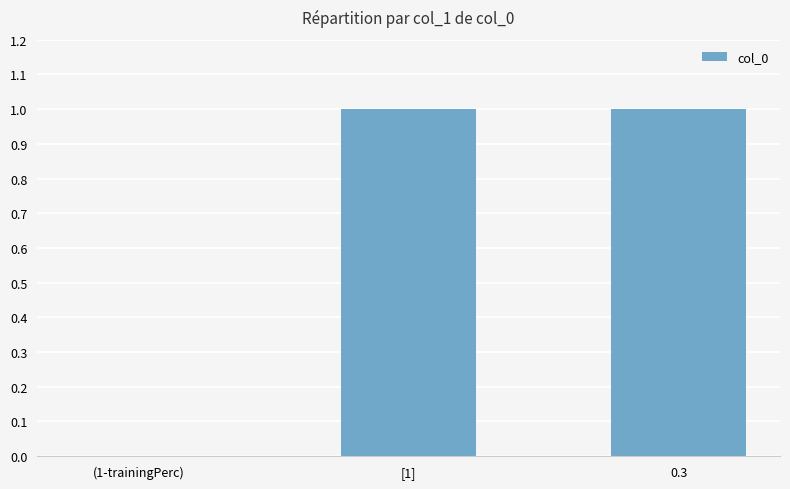

What is the ratio of the value at 0.3 to the value at [1]?

1.0